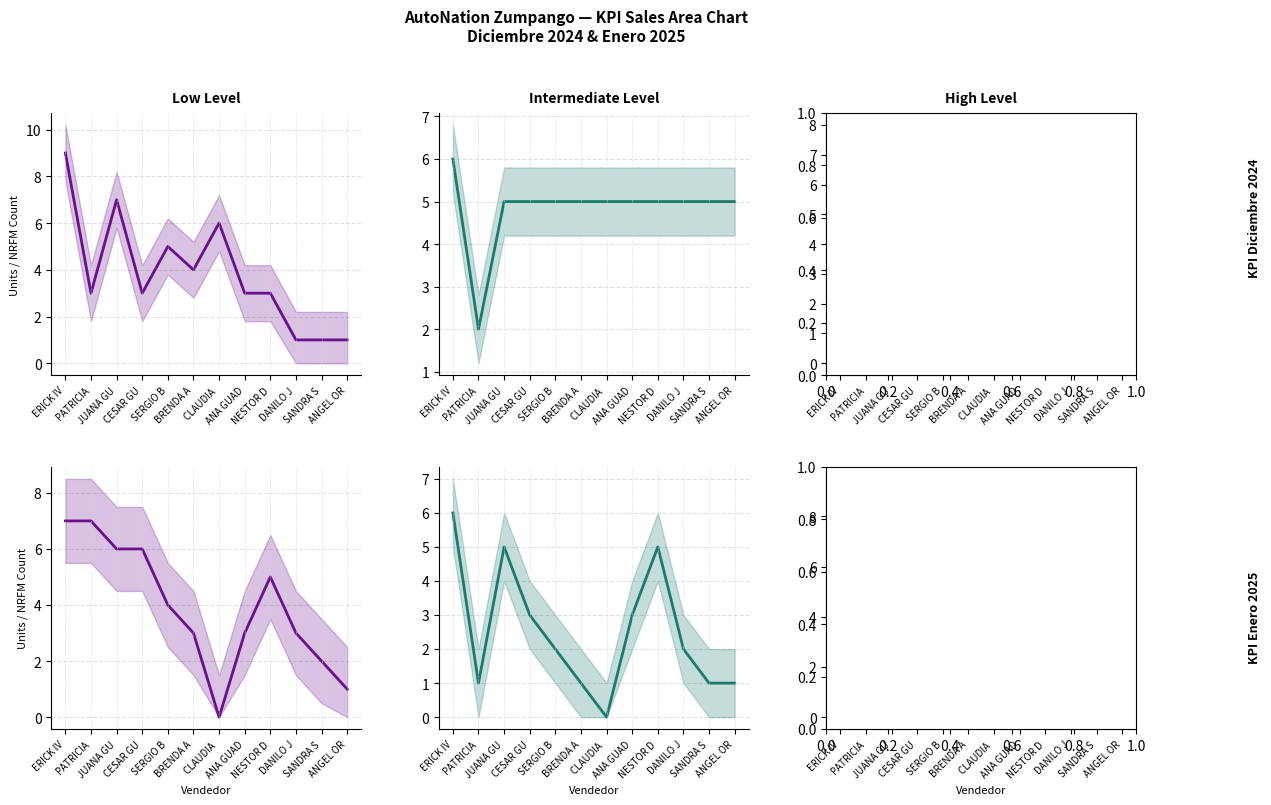

True or false: NRFM Ene (Intermediate) and Objetivo Dic (High) intersect in this chart.

True